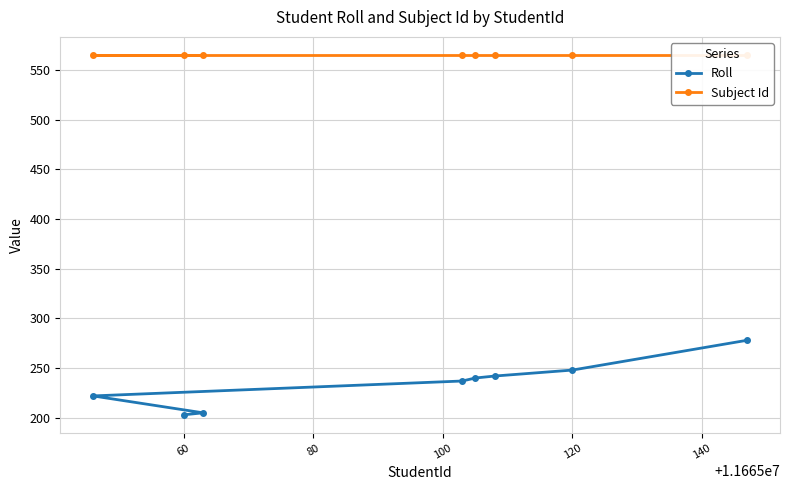

Is it true that Roll equals 52 at 120?

False